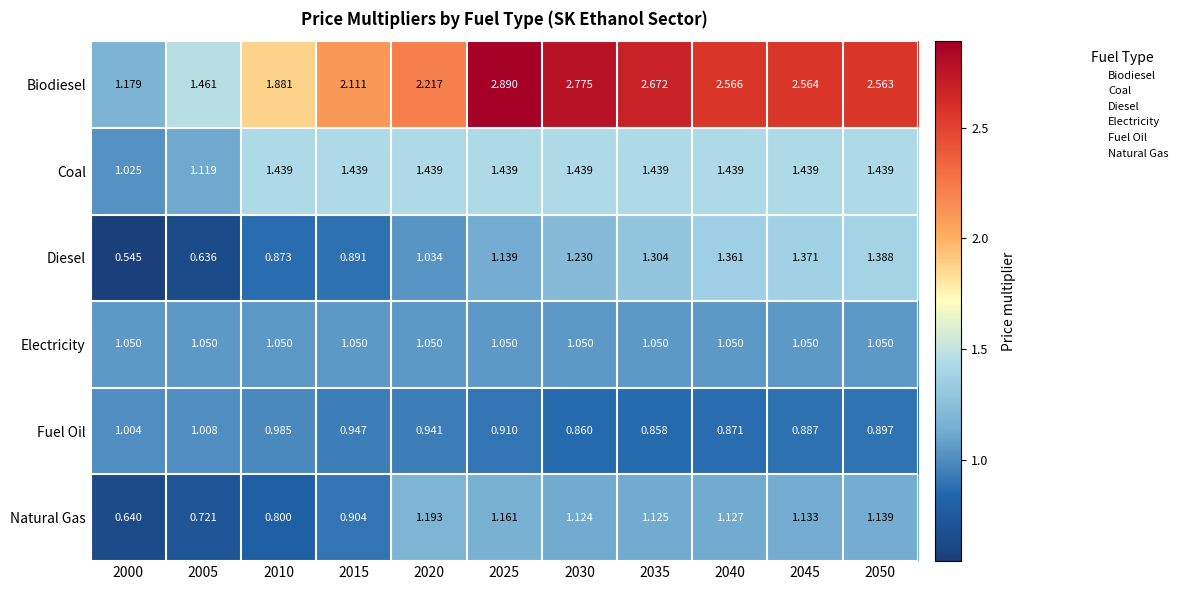

Which series changed the most between 2000 and 2015?

Biodiesel